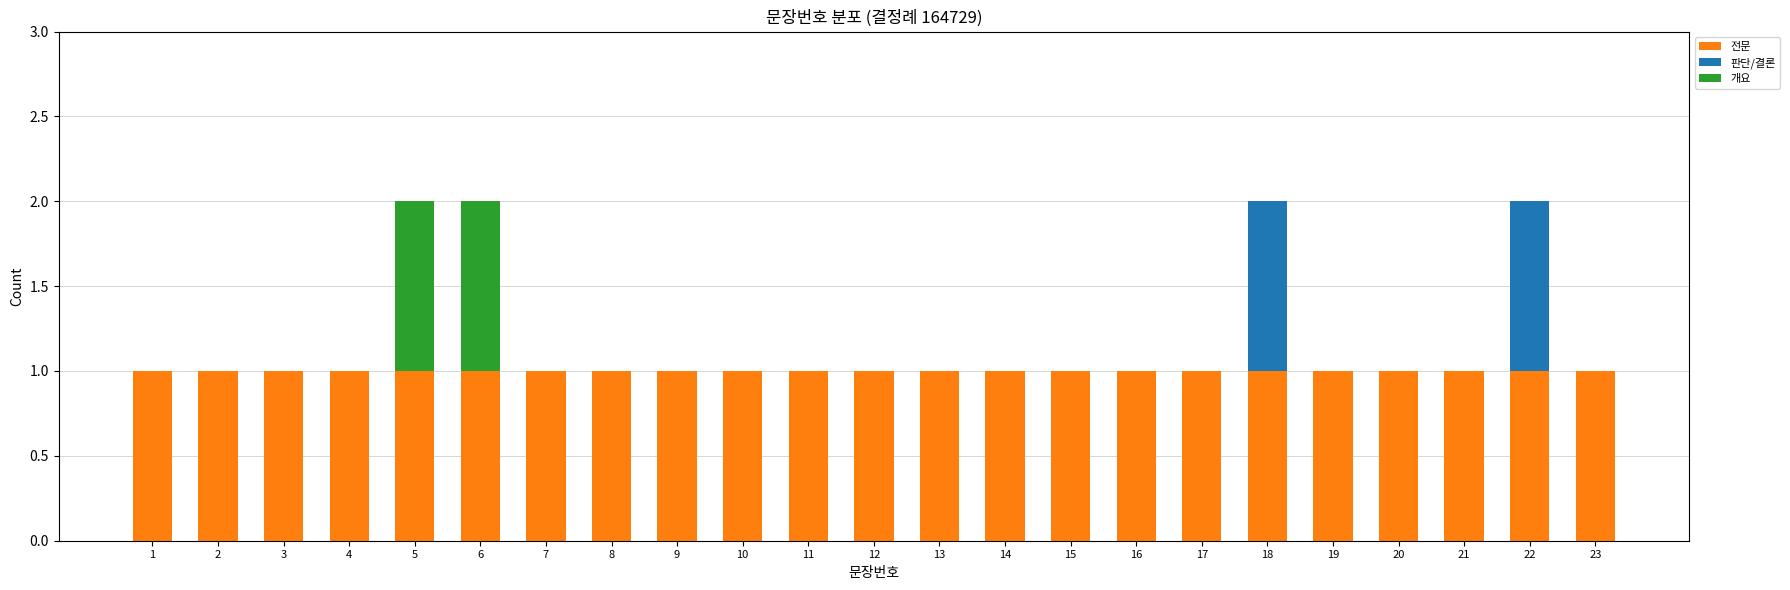

How many data points does each series have?

23